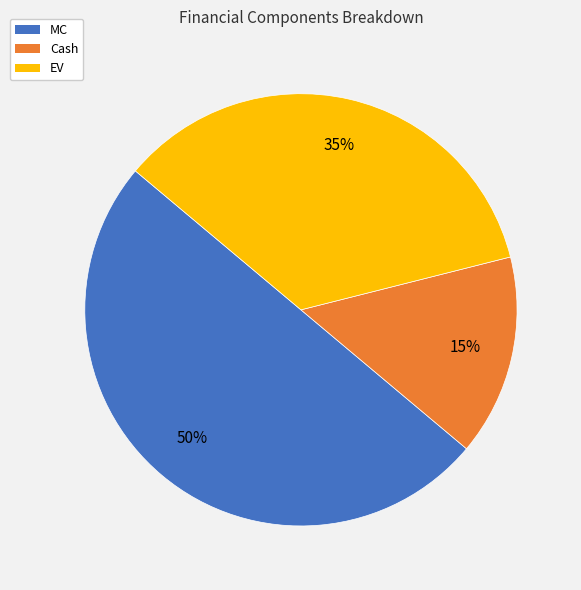

Is the sum of MC and Cash greater than half?

Yes